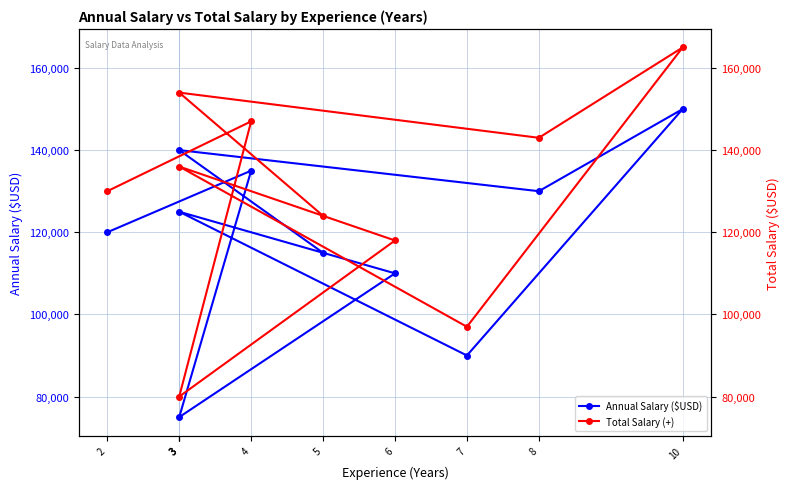

At which label does Annual Salary ($USD) reach its minimum?

3